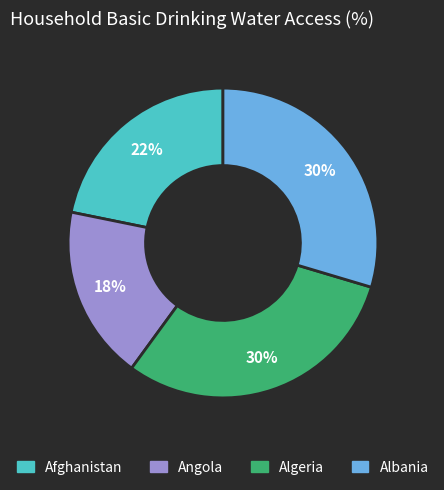

To the nearest percent, what is the difference between the largest and smallest slice percentages?

12%